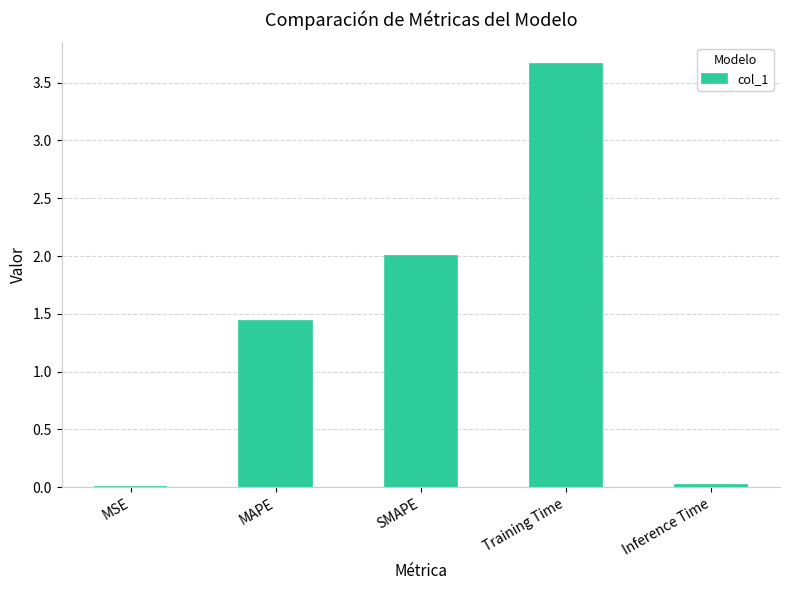

What is the sum of all values?

7.1